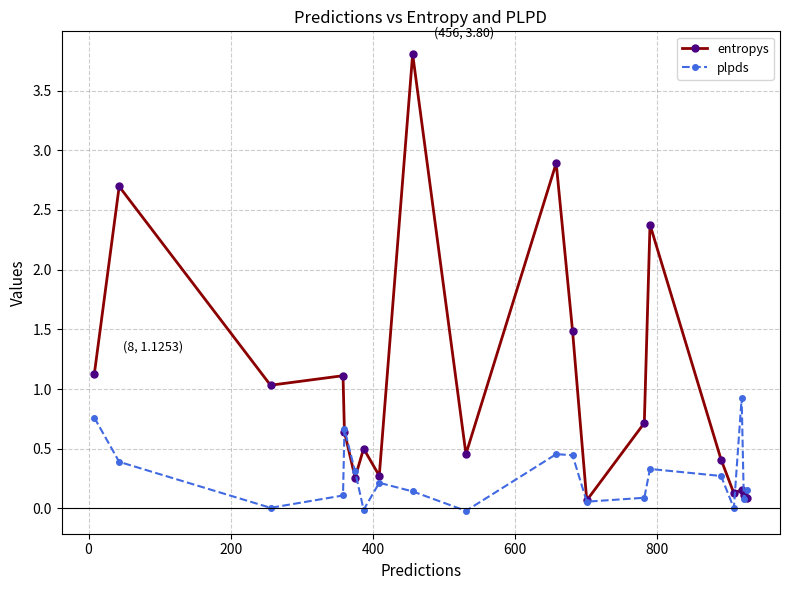

What is the greatest value displayed?

3.8